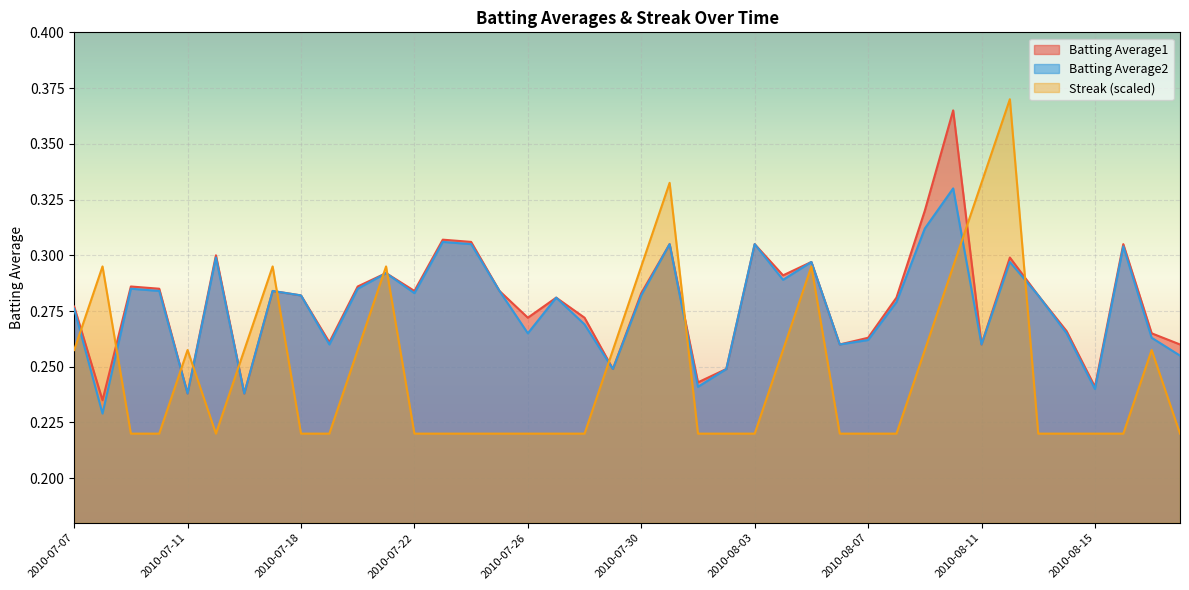

How many times do Batting Average2 and Streak cross each other?

12